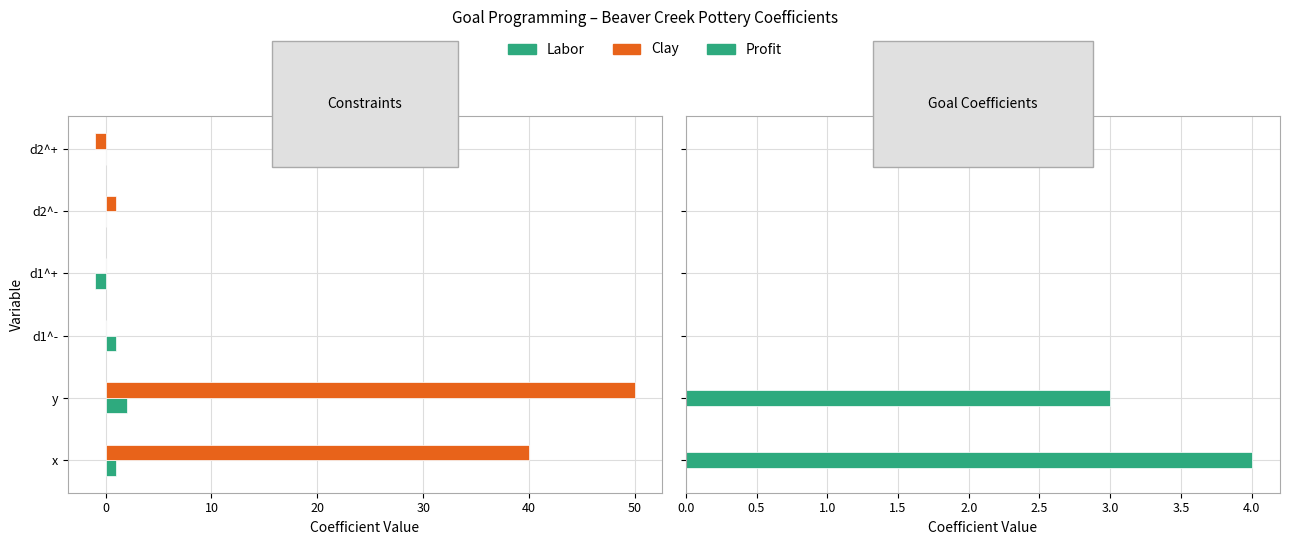

What are all the series names shown in the legend?

Labor, Clay, Profit